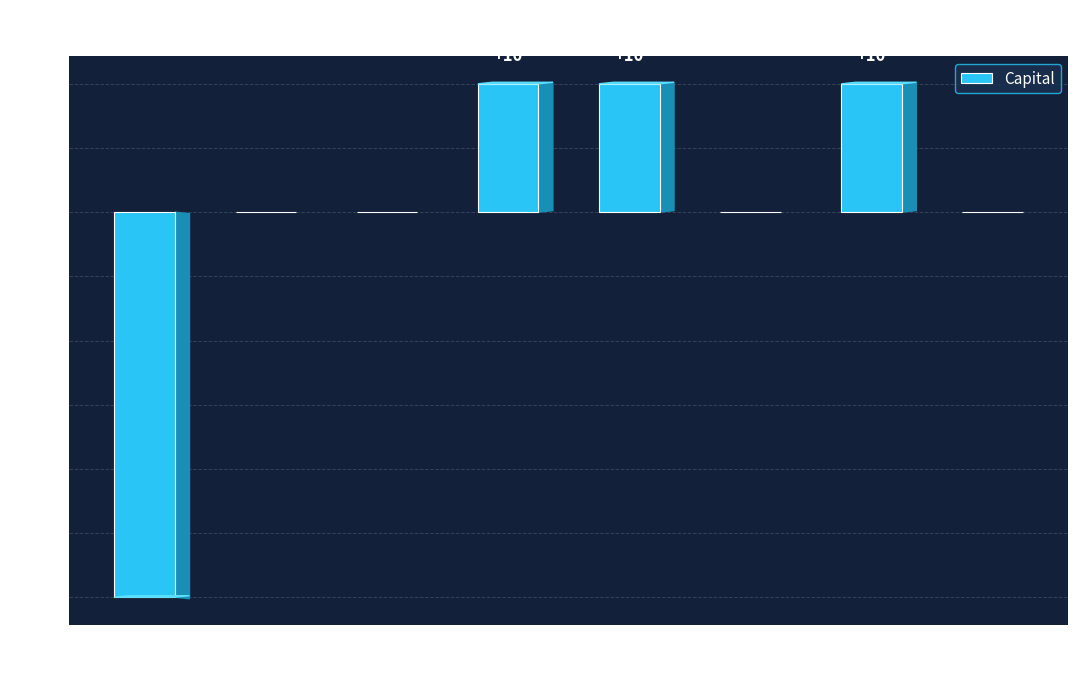

Reading left to right, extract all data points from this chart.

Farmer=-30	Fisherman=0	Hunter=0	Craftsman=10	Tradesman=10	Churchman=0	Clerk=10	Soldier=0